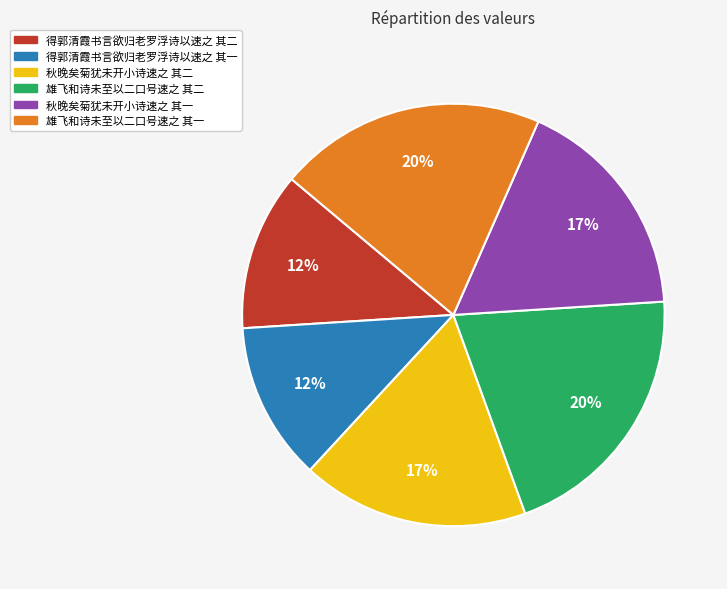

Approximately how many times larger is the value at 秋晚矣菊犹未开小诗速之 其一 compared to 得郭清霞书言欲归老罗浮诗以速之 其一?

1.4